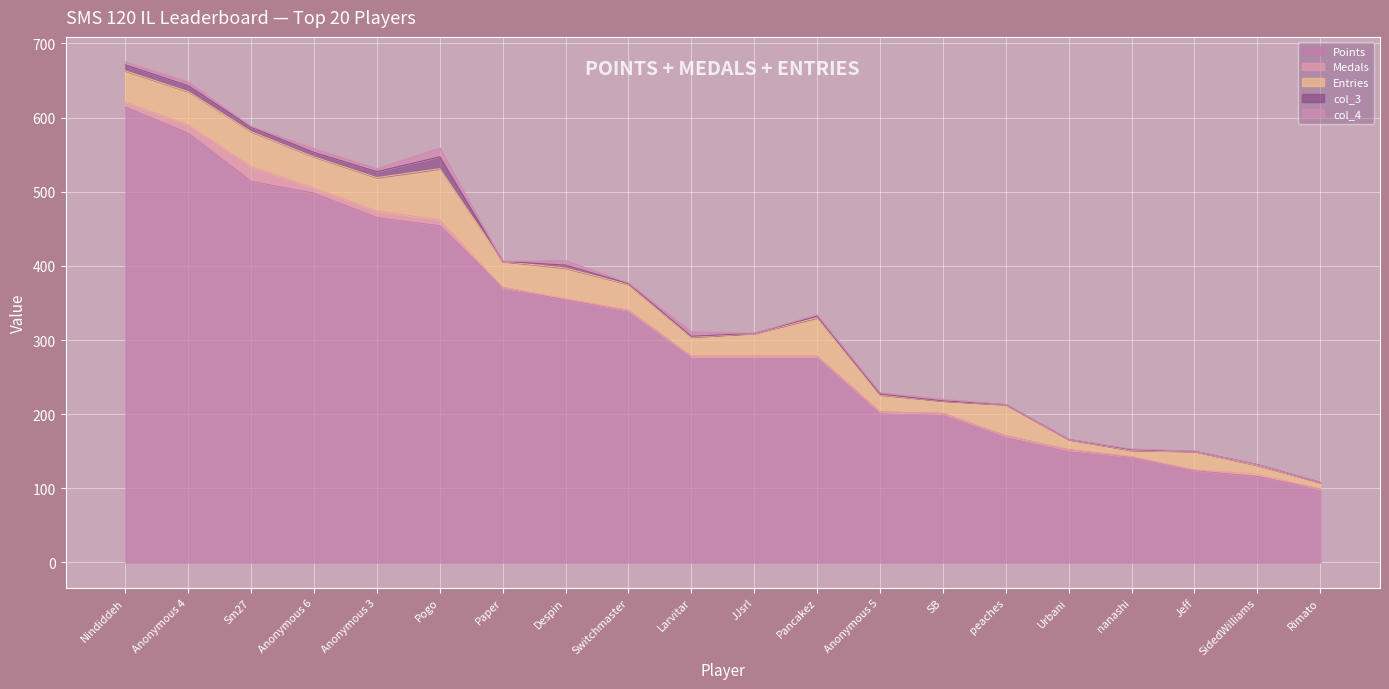

At Pogo, list the series in order from smallest to largest.

Medals, col_4, col_3, Entries, Points